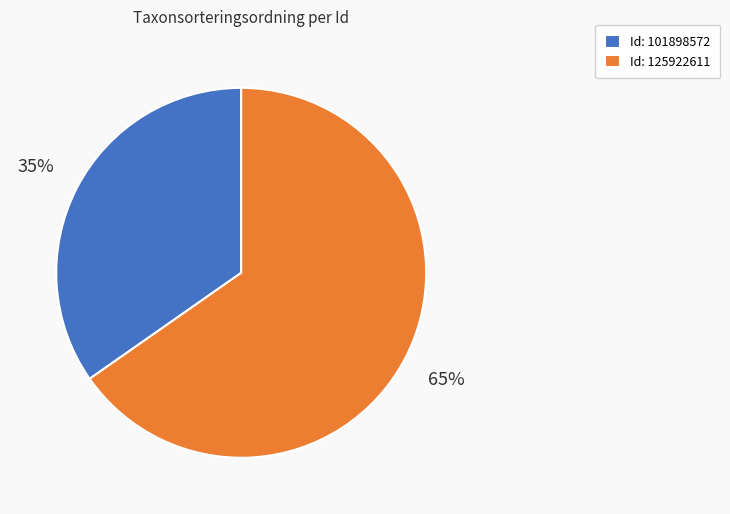

Rank the categories by value from highest to lowest.

Id: 125922611, Id: 101898572